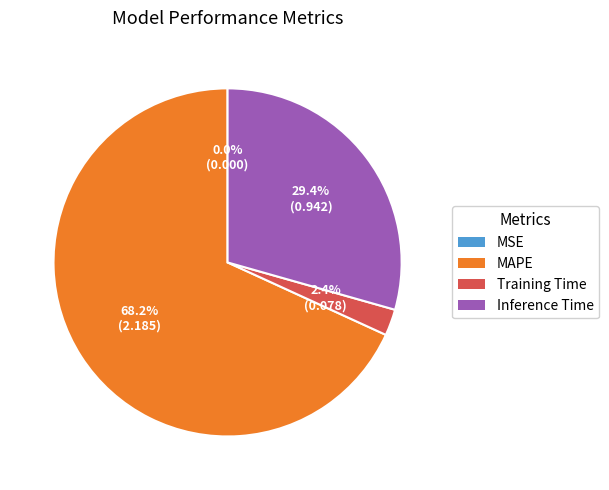

Which category has the biggest portion of the pie?

MAPE